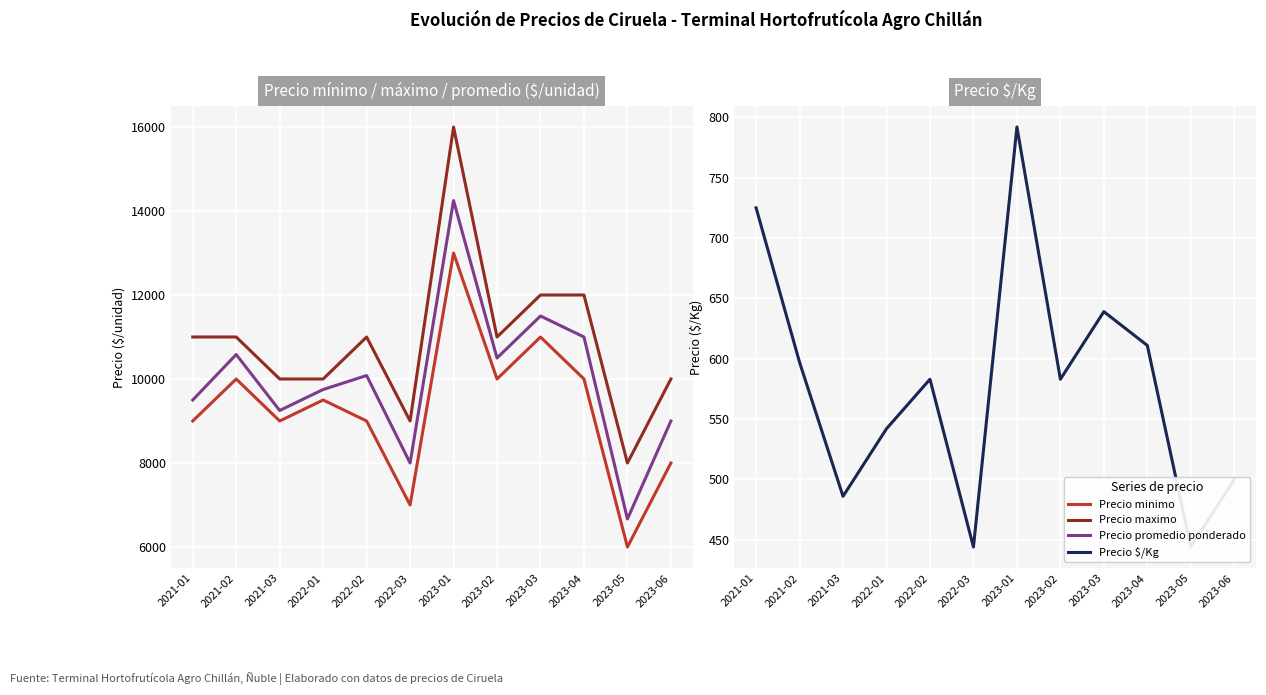

At how many categories does at least one series exceed 4926?

12